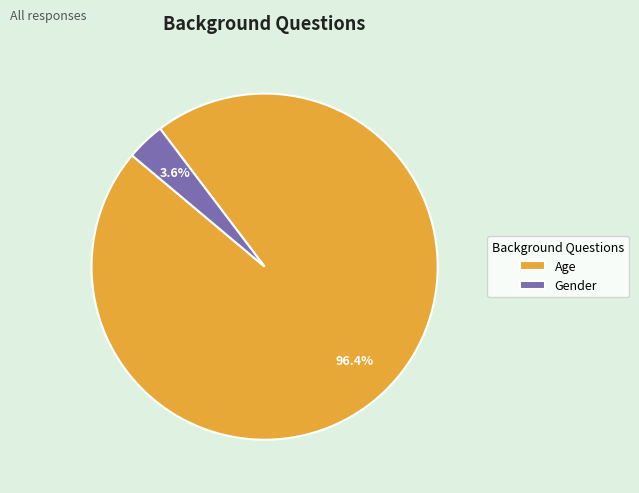

What percentage is the Gender slice, to the nearest percent?

4%